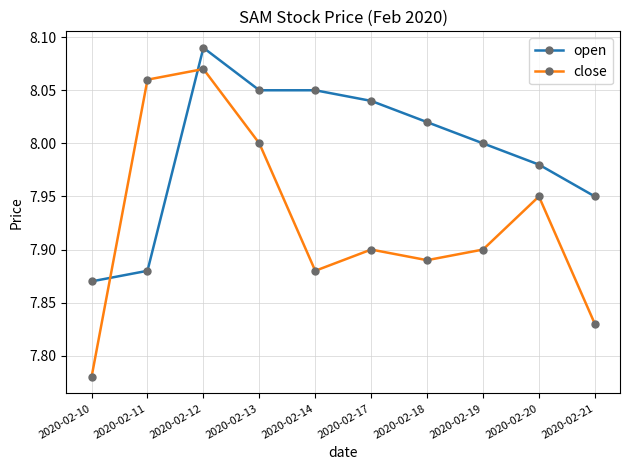

Which series has the widest spread of values?

close